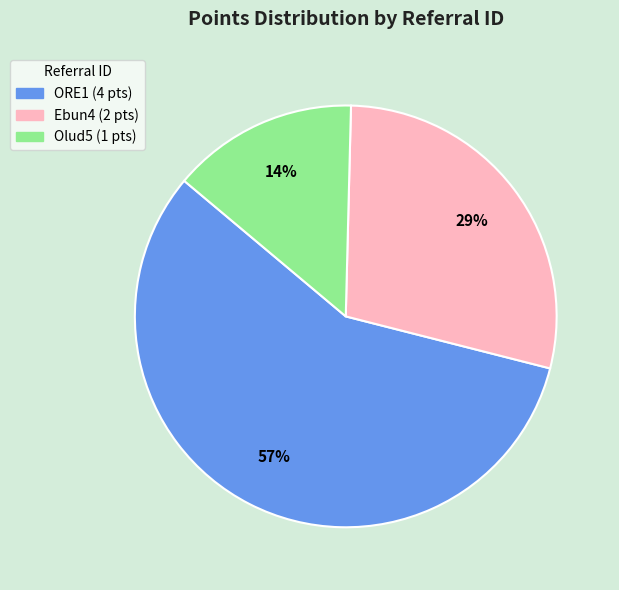

What is the ratio of the value at Olud5 to the value at Ebun4?

0.5